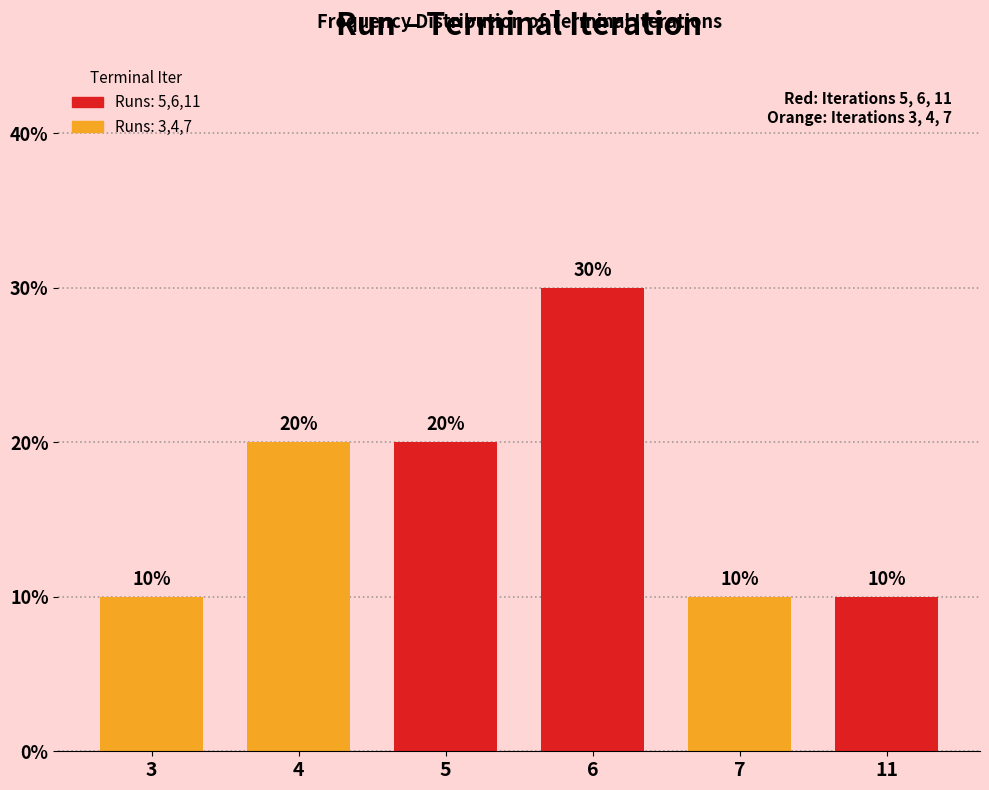

How many values are below 20?

3